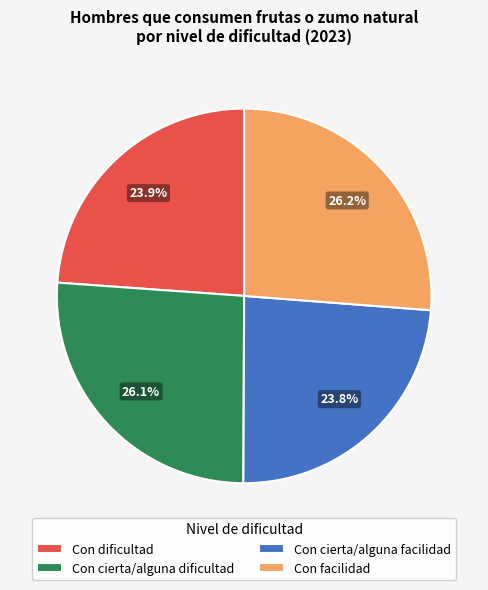

The Con cierta/alguna dificultad slice represents 26% of the pie. True or false?

True